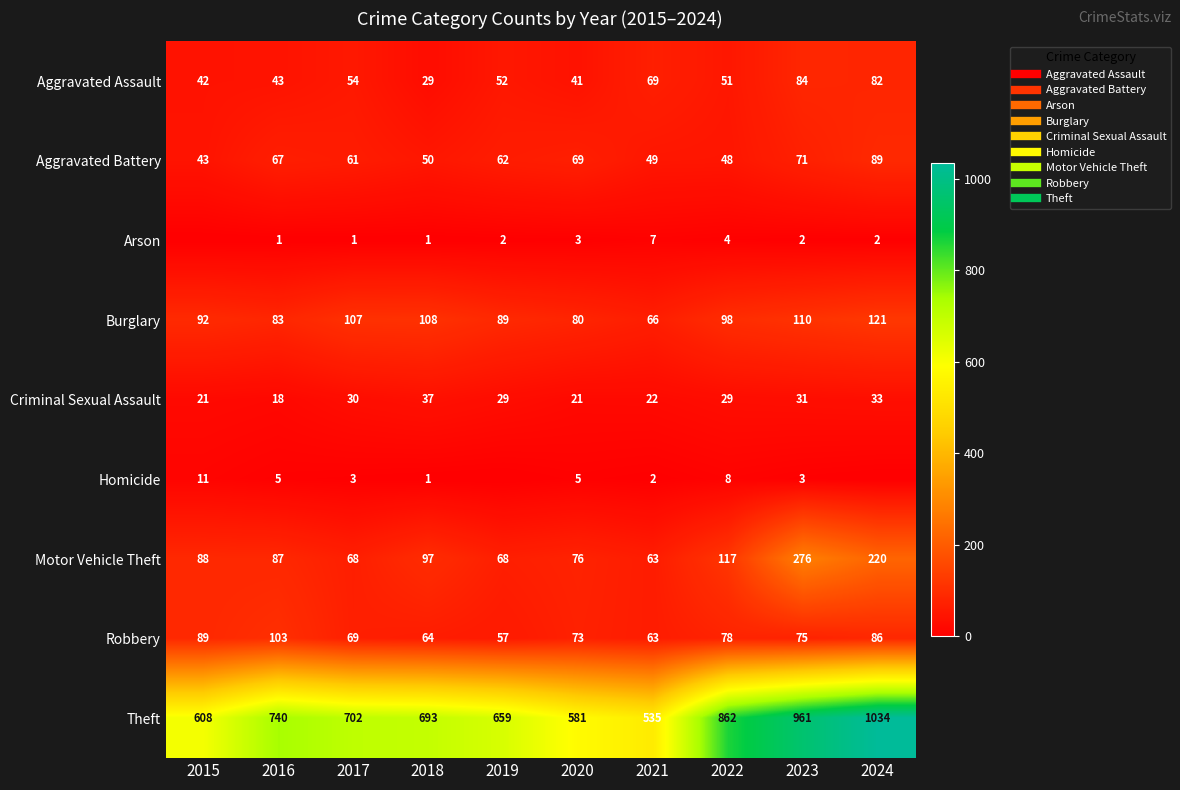

At 2019, list the series in order from largest to smallest.

Theft, Burglary, Motor Vehicle Theft, Aggravated Battery, Robbery, Aggravated Assault, Criminal Sexual Assault, Arson, Homicide